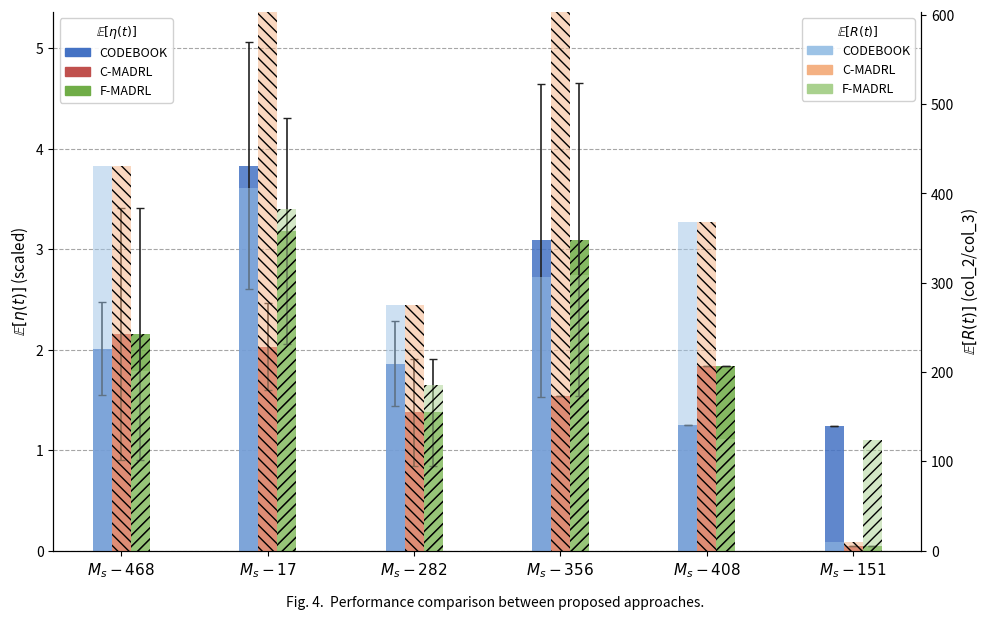

What is the label of the 6th bar from the left?

$M_s-151$